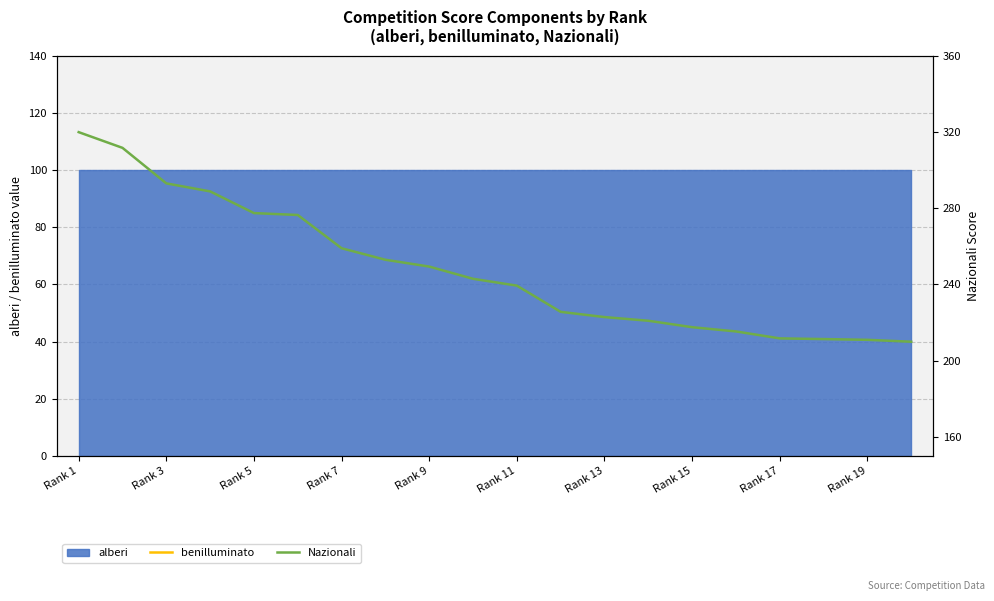

Where does the Nazionali series first go above 242?

Rank 1